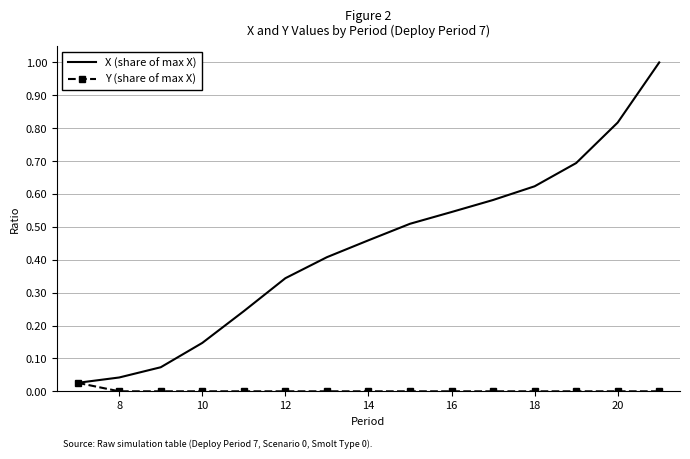

List the series in order of their overall mean, highest first.

X (share of max X), Y (share of max X)